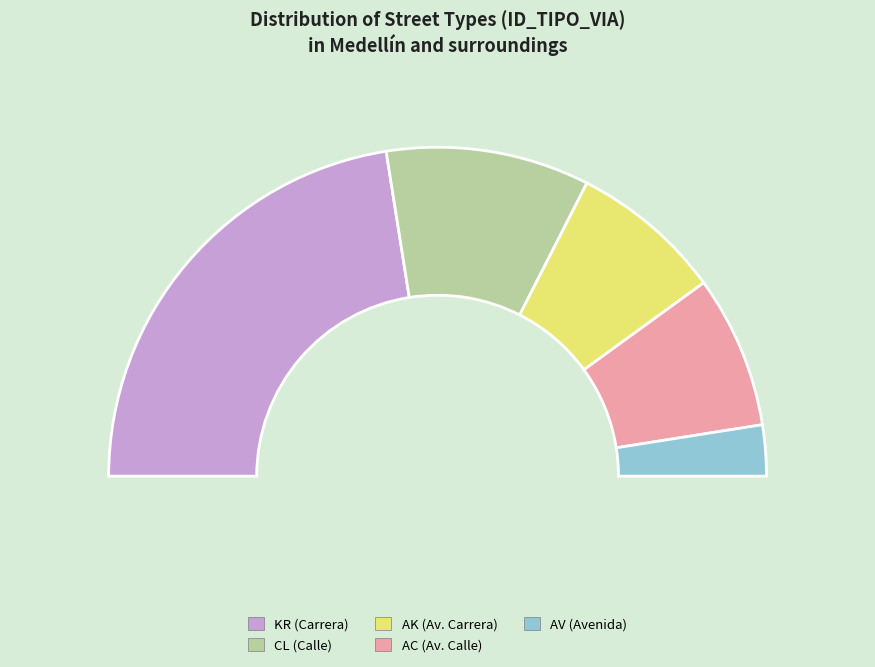

What is the total percentage of AC and AV?

15.0%